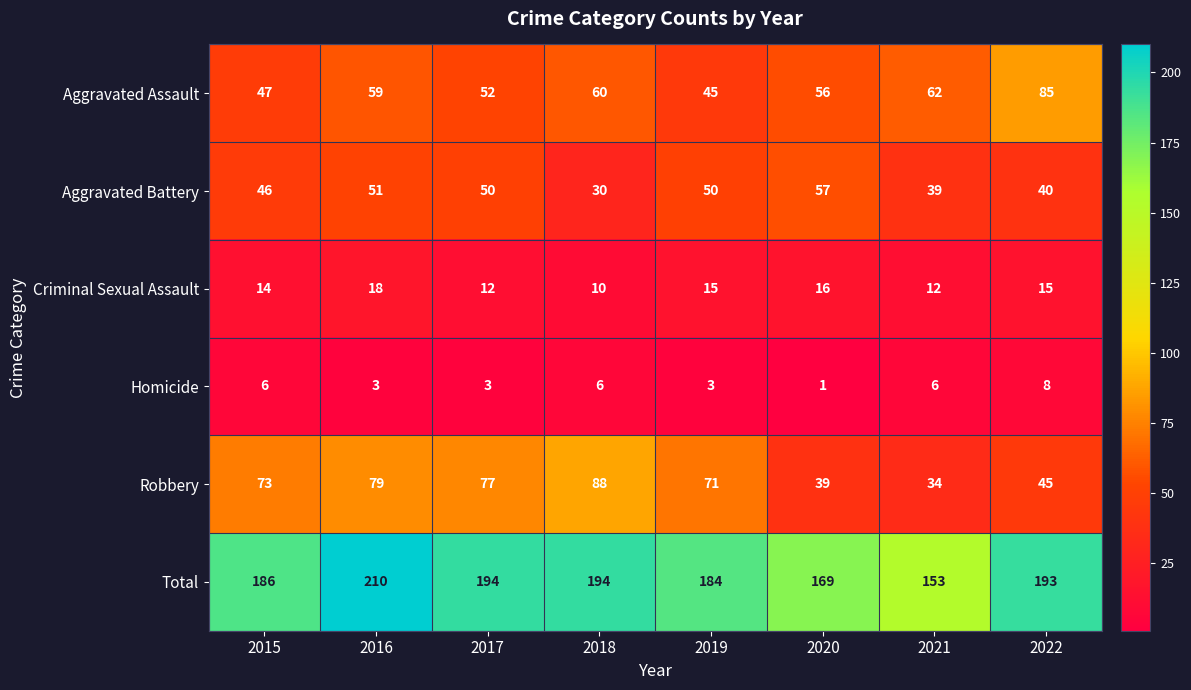

At 2017, list the series in order from largest to smallest.

Total, Robbery, Aggravated Assault, Aggravated Battery, Criminal Sexual Assault, Homicide